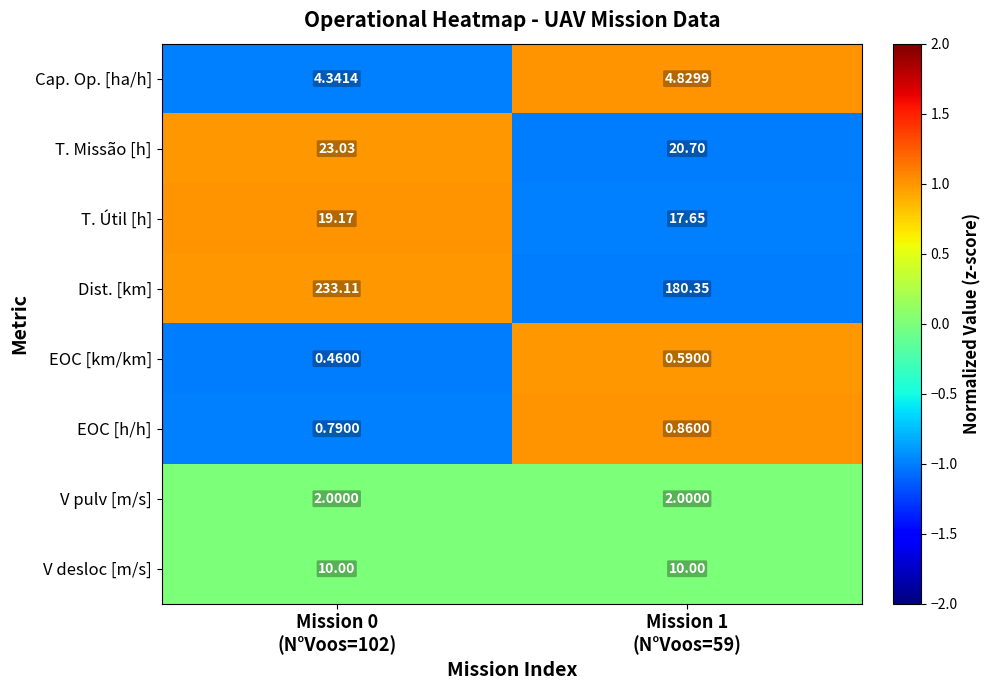

Which series has the largest total across all categories?

Dist. [km]